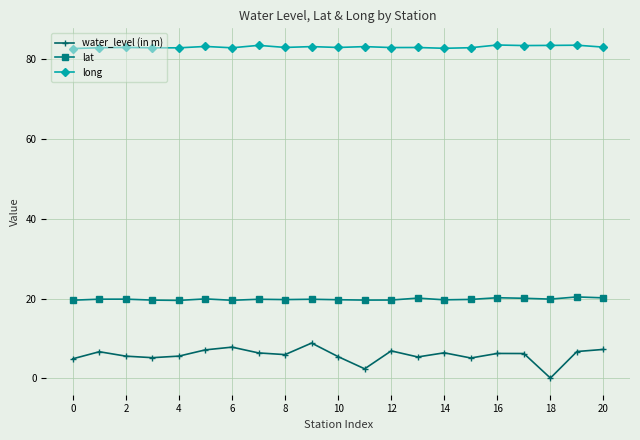

List the series in order of their overall mean, lowest first.

water_level (in m), lat, long